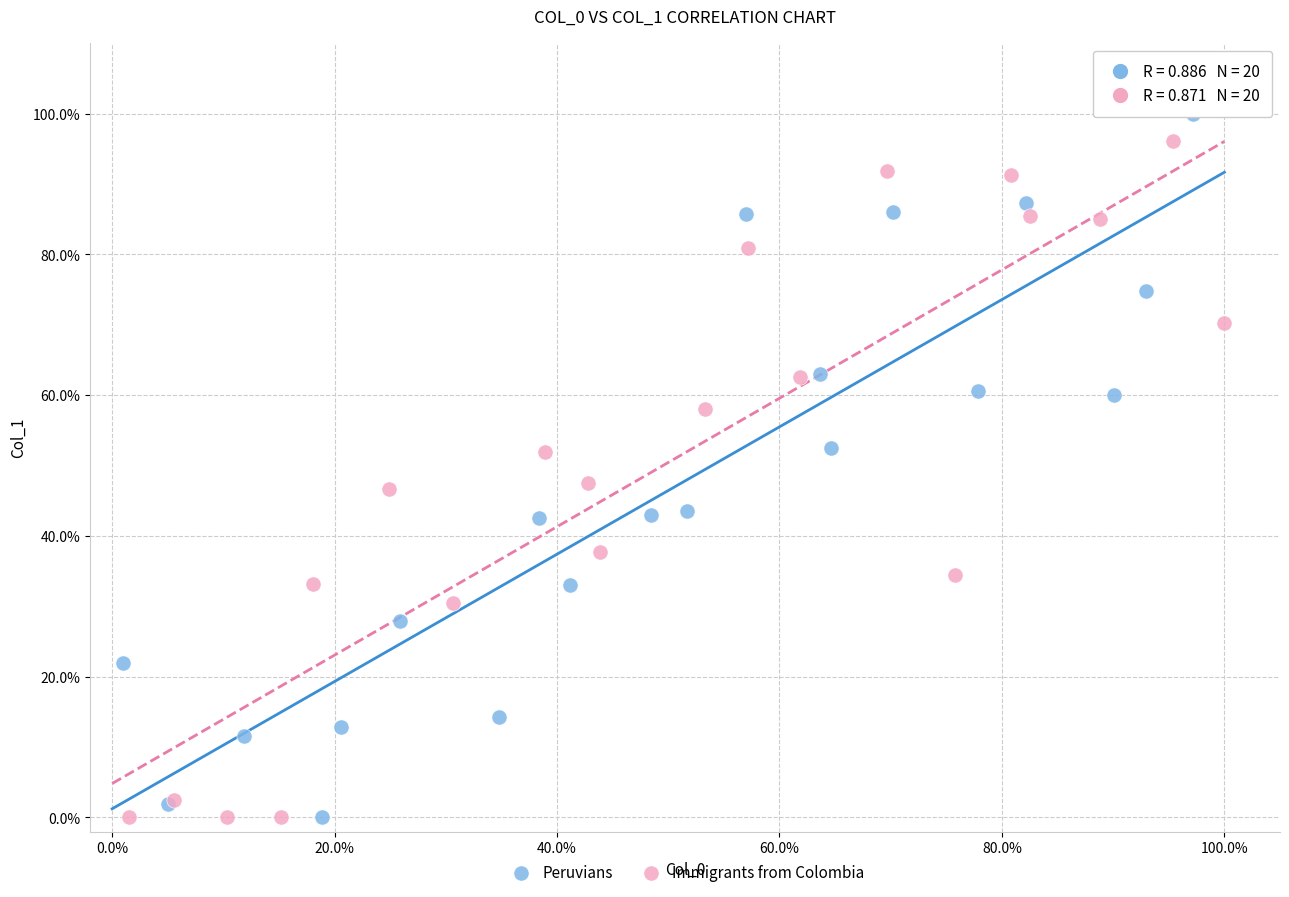

Which series contains the highest Y value?

Peruvians